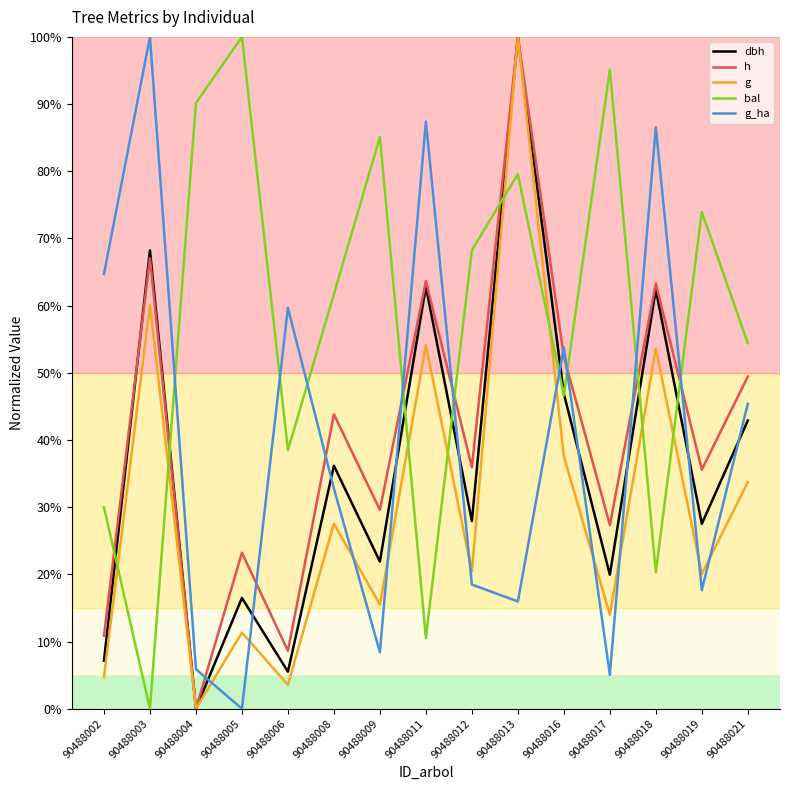

Rank the categories by bal value from highest to lowest.

90488005, 90488017, 90488004, 90488009, 90488013, 90488019, 90488012, 90488008, 90488021, 90488016, 90488006, 90488002, 90488018, 90488011, 90488003